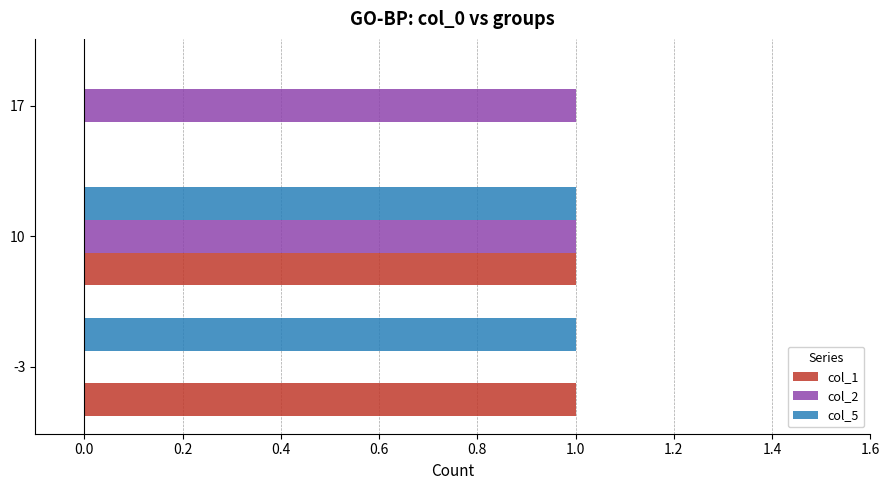

How many data points does each series have?

3